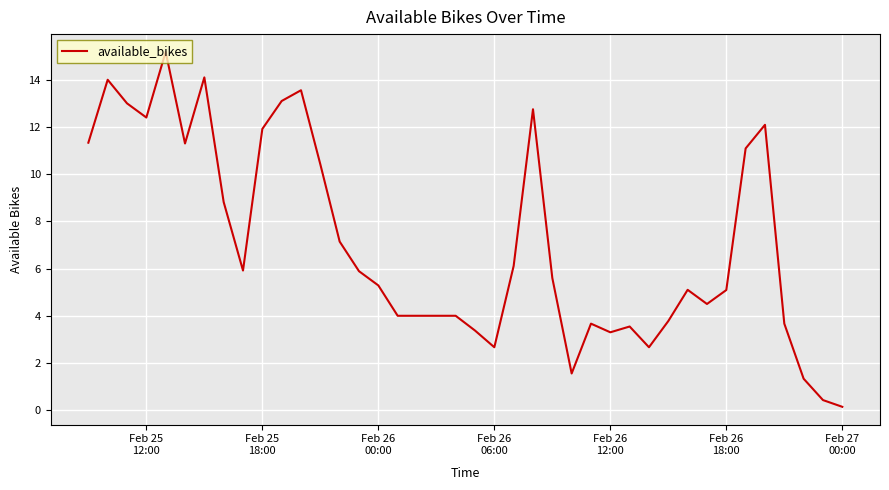

True or false: the data has more than 0 interior local peaks.

True